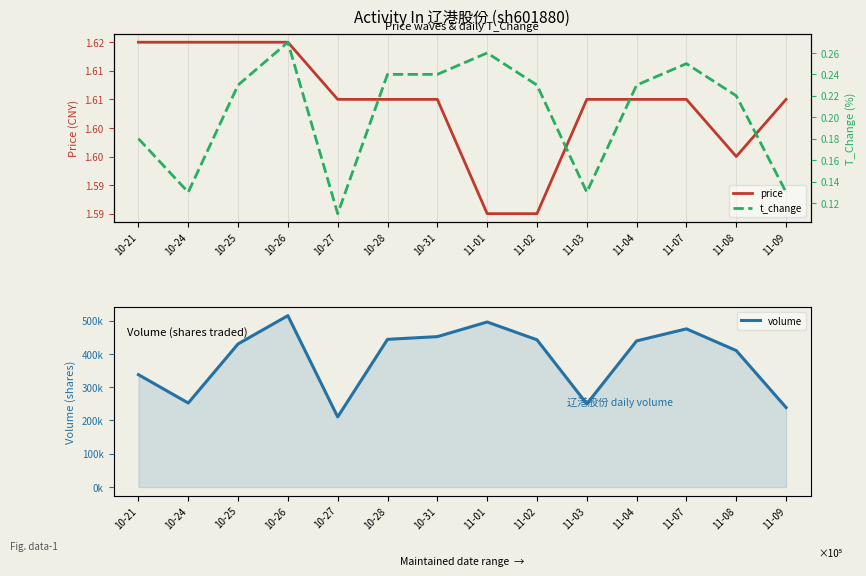

True or false: t_change has a value of 0.2 at 11-03.

False